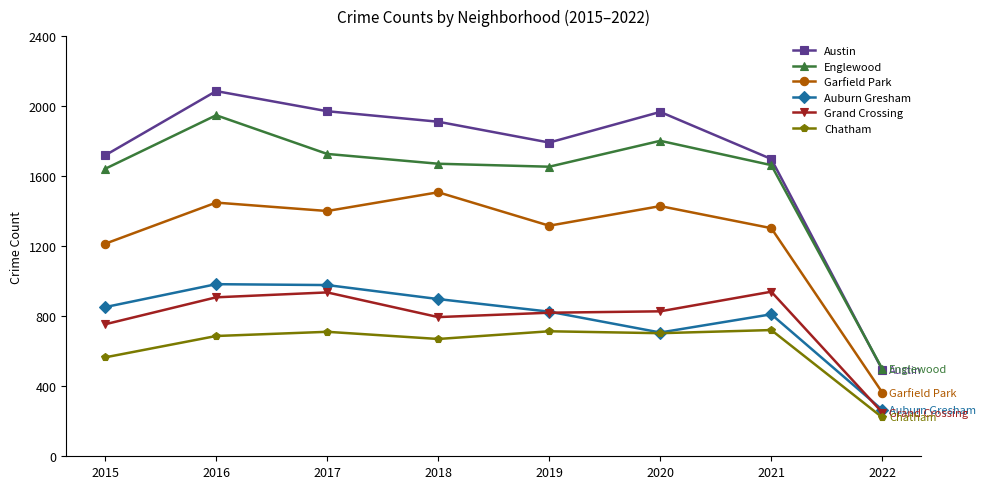

What is the sum of the Garfield Park values at 2019 and 2018?

2825